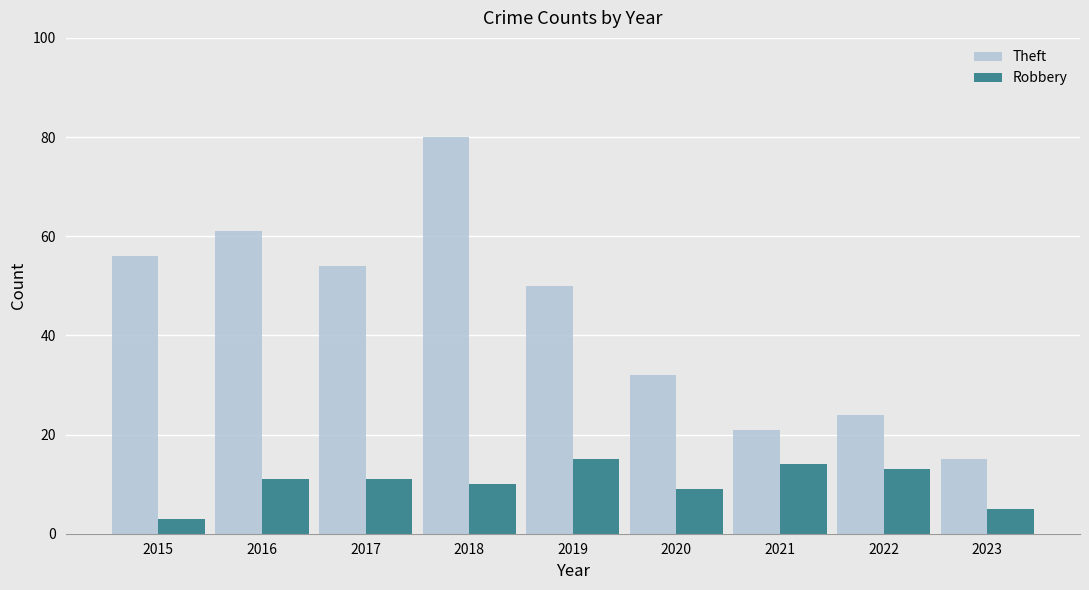

Reading left to right, what are all the values shown in this chart?

Theft: 56	61	54	80	50	32	21	24	15
Robbery: 3	11	11	10	15	9	14	13	5